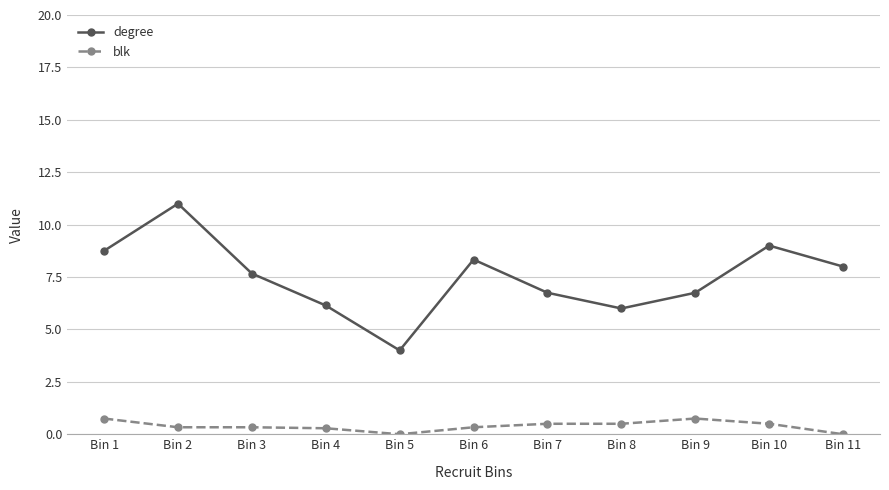

What is the spread (max minus min) of values at Bin 11?

8.0